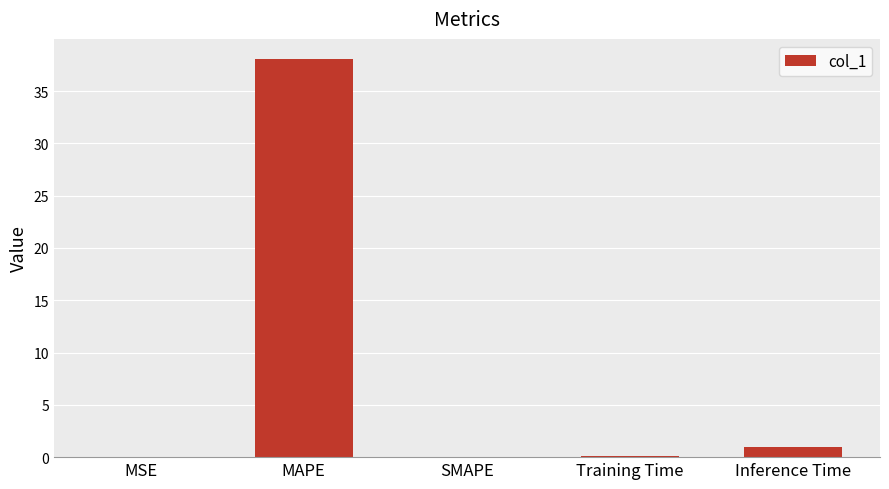

Where is the data nearest to the value 19?

Inference Time